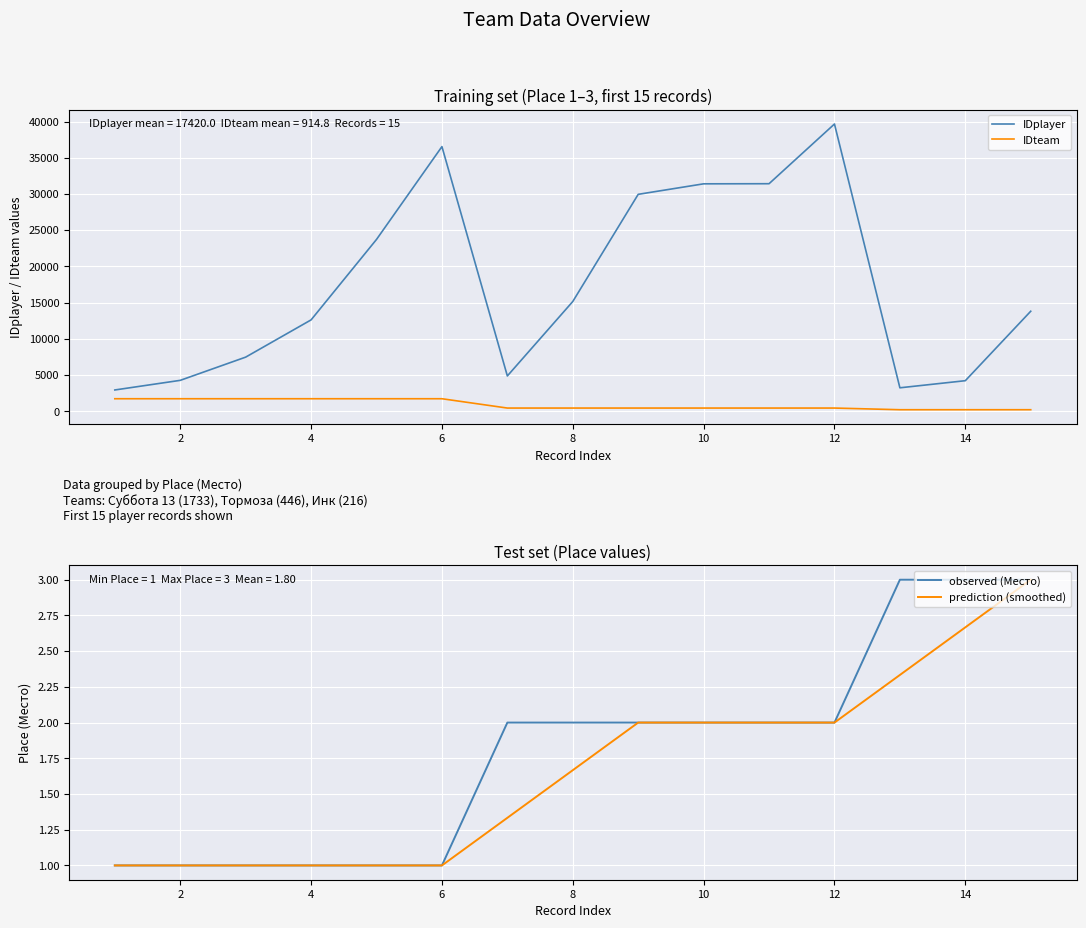

Which series has the largest total across all categories?

IDplayer